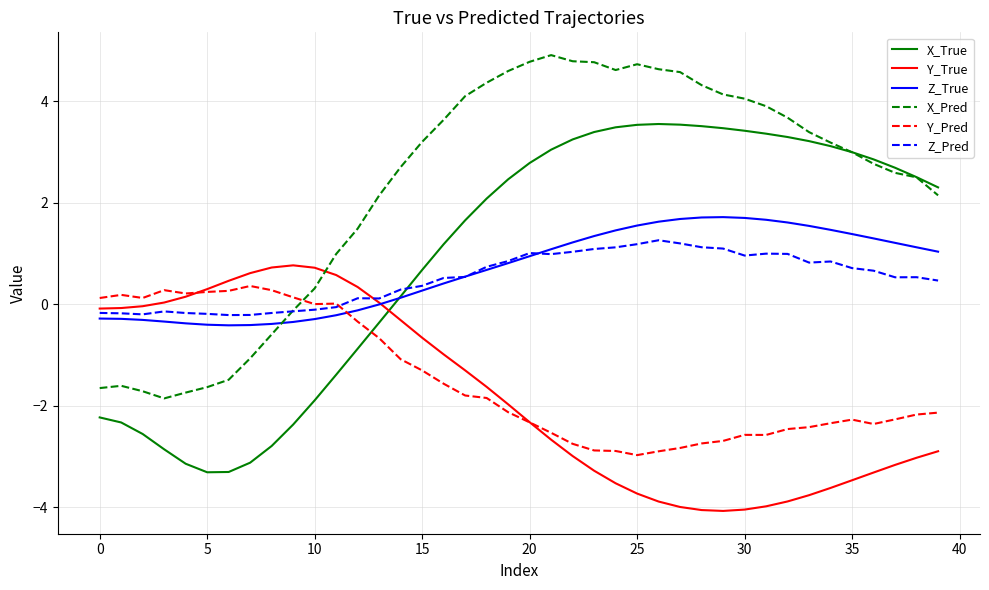

What is the smallest value displayed?

-4.1